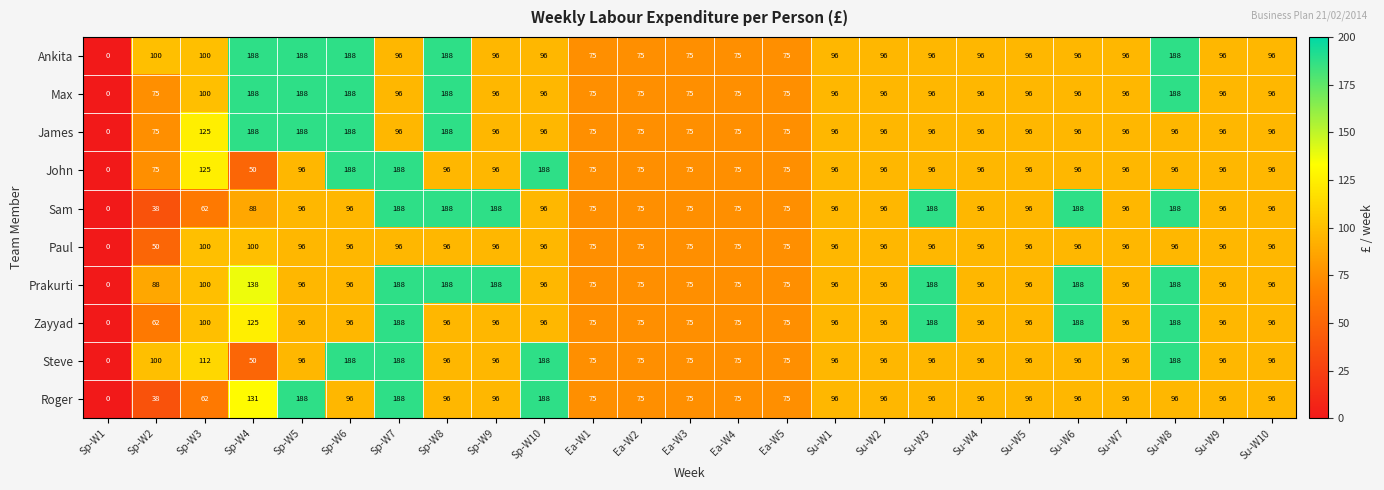

The value of Prakurti at Sp-W7 is 188. True or false?

True